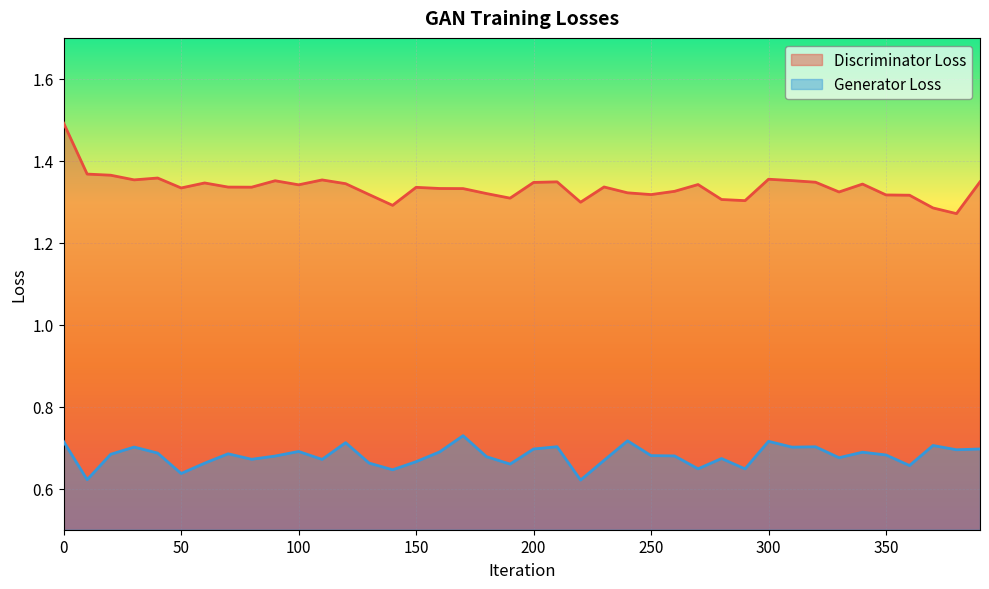

True or false: Generator Loss has more than 1 interior local peaks.

True